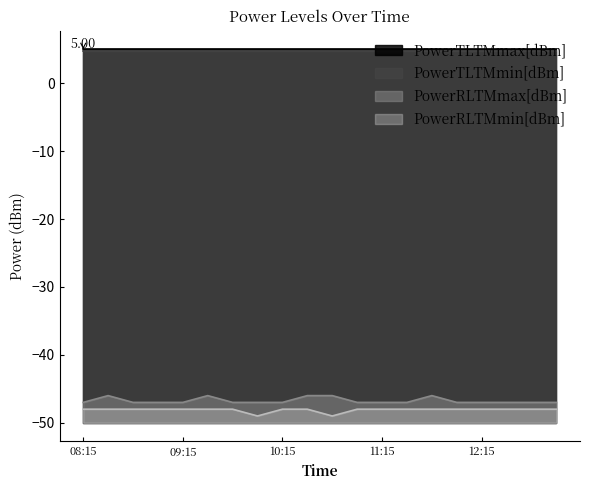

The value of PowerRLTMmax[dBm] at 11:15 is -47. True or false?

True